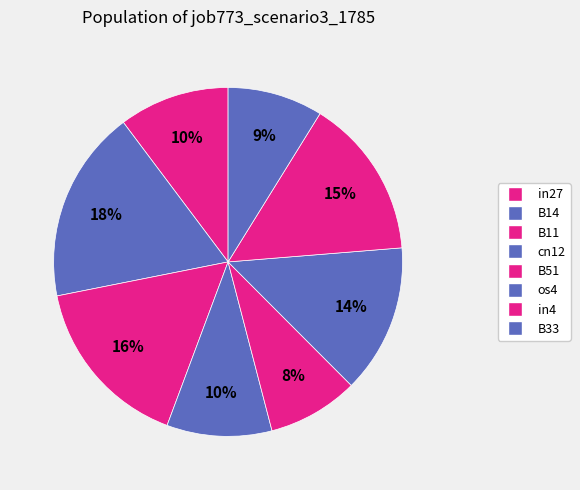

Which slice is the largest?

B14